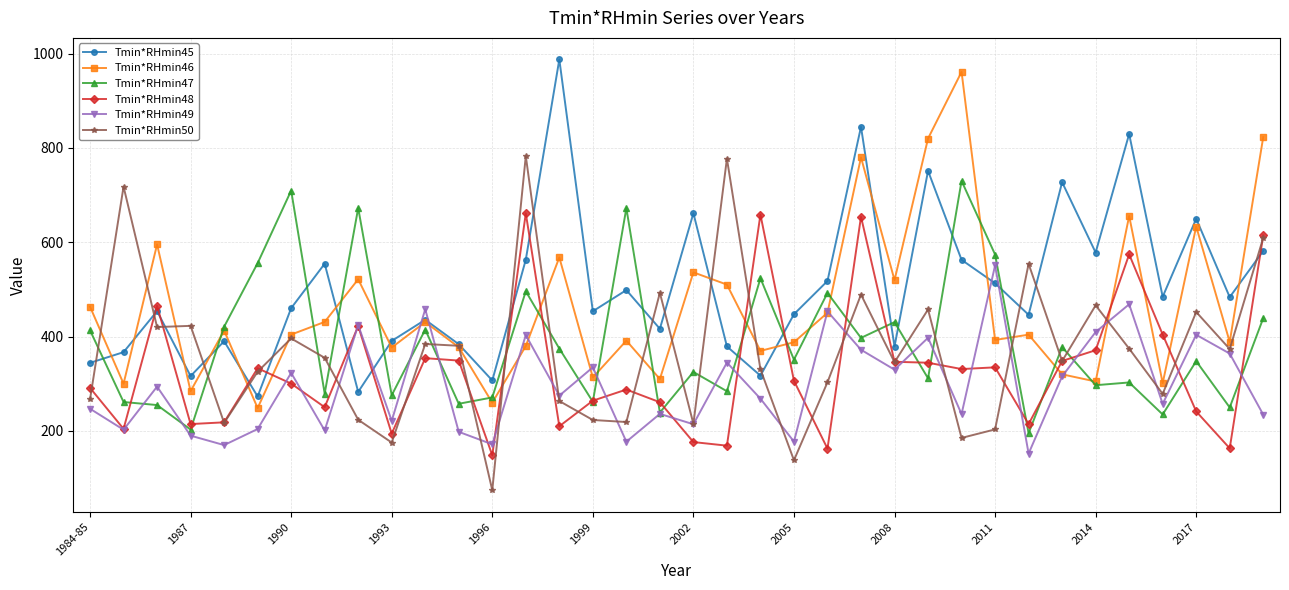

How many lines are shown in the chart?

6